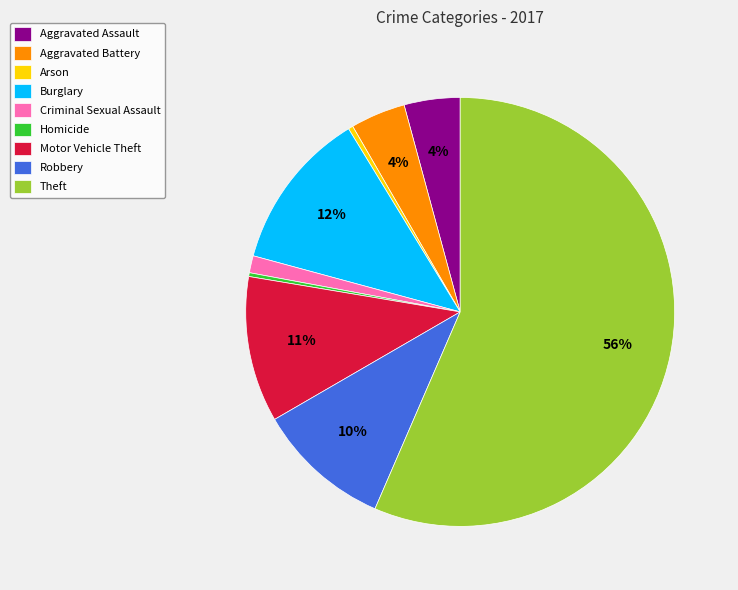

To the nearest percent, what is the difference between the Aggravated Battery and Homicide slice percentages?

4%